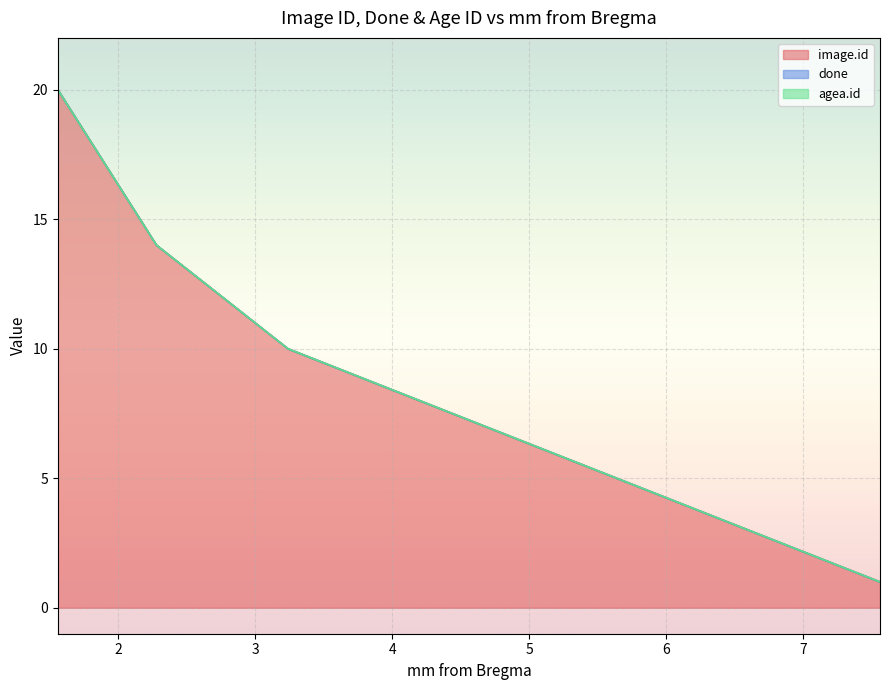

Which series has the largest range (max minus min)?

image.id